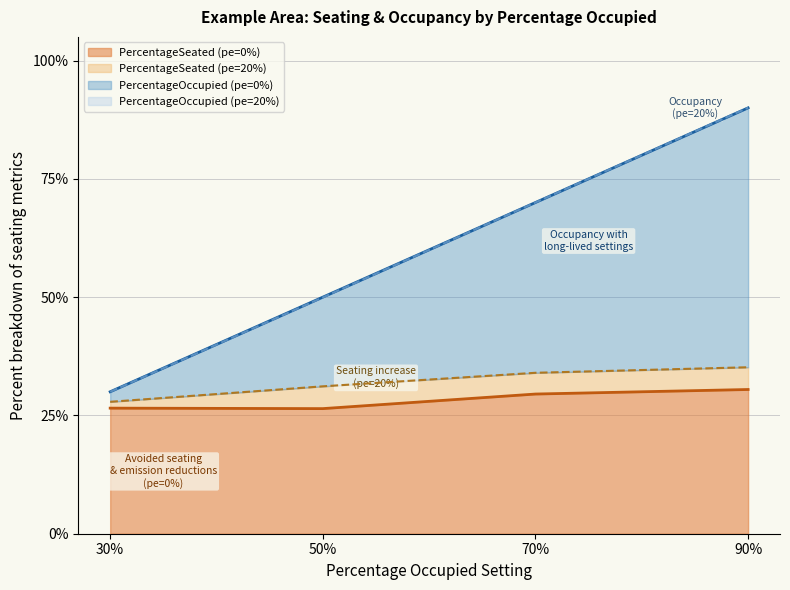

What is the label of the 3rd point from the right?

50%